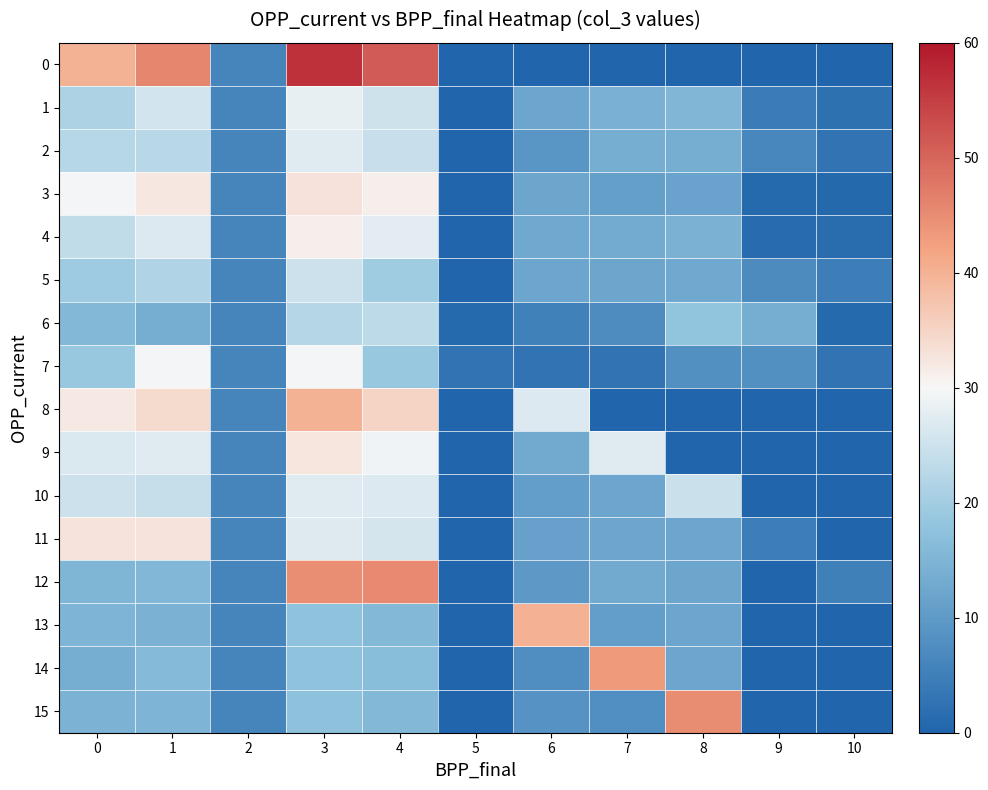

How many data points does each series have?

11